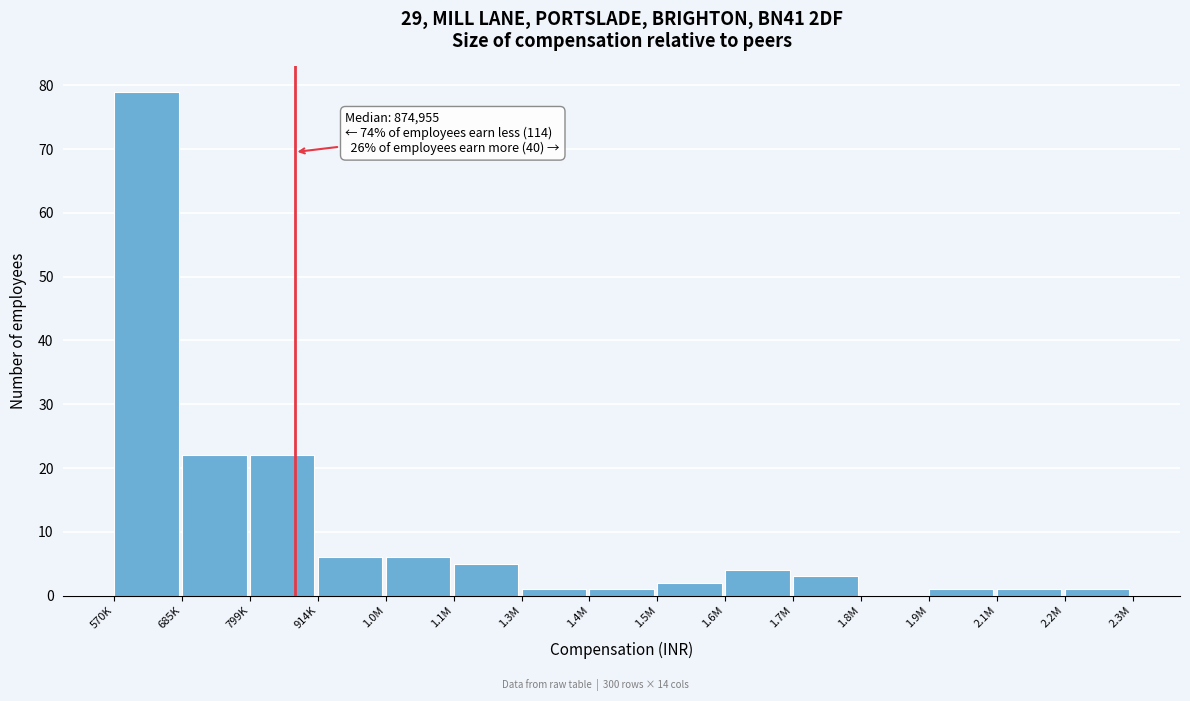

Reading left to right, what are all the values shown in this chart?

570K=79	685K=22	799K=22	914K=6	1.0M=6	1.1M=5	1.3M=1	1.4M=1	1.5M=2	1.6M=4	1.7M=3	1.8M=0	1.9M=1	2.1M=1	2.2M=1